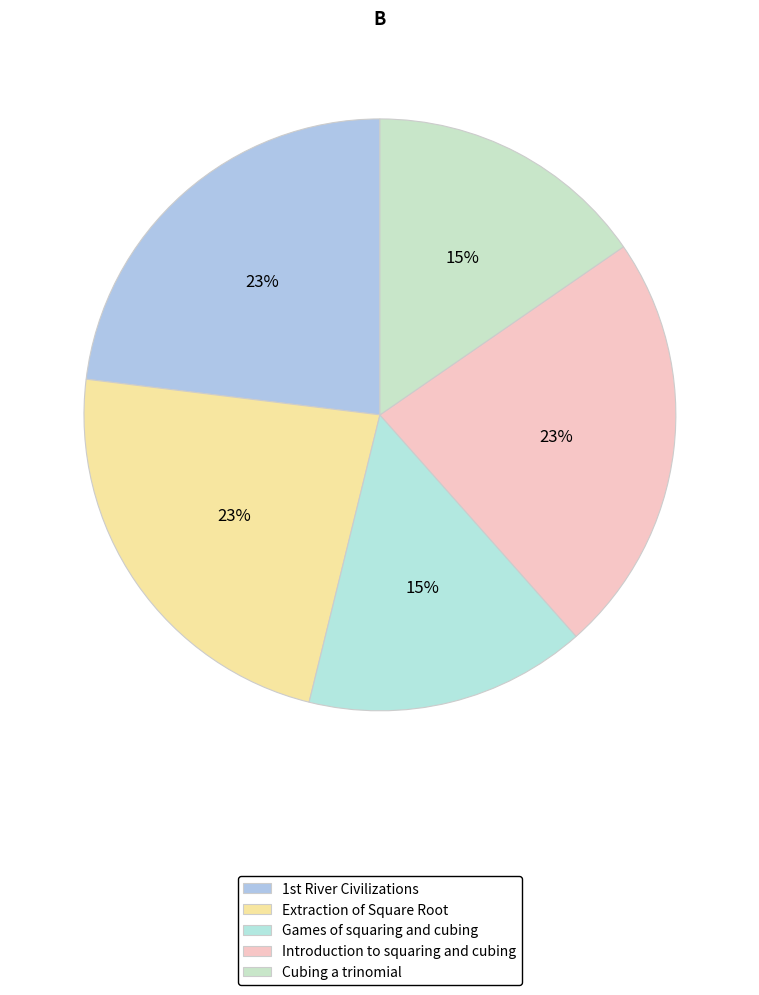

What is the smallest slice in the pie chart?

Games of squaring and cubing